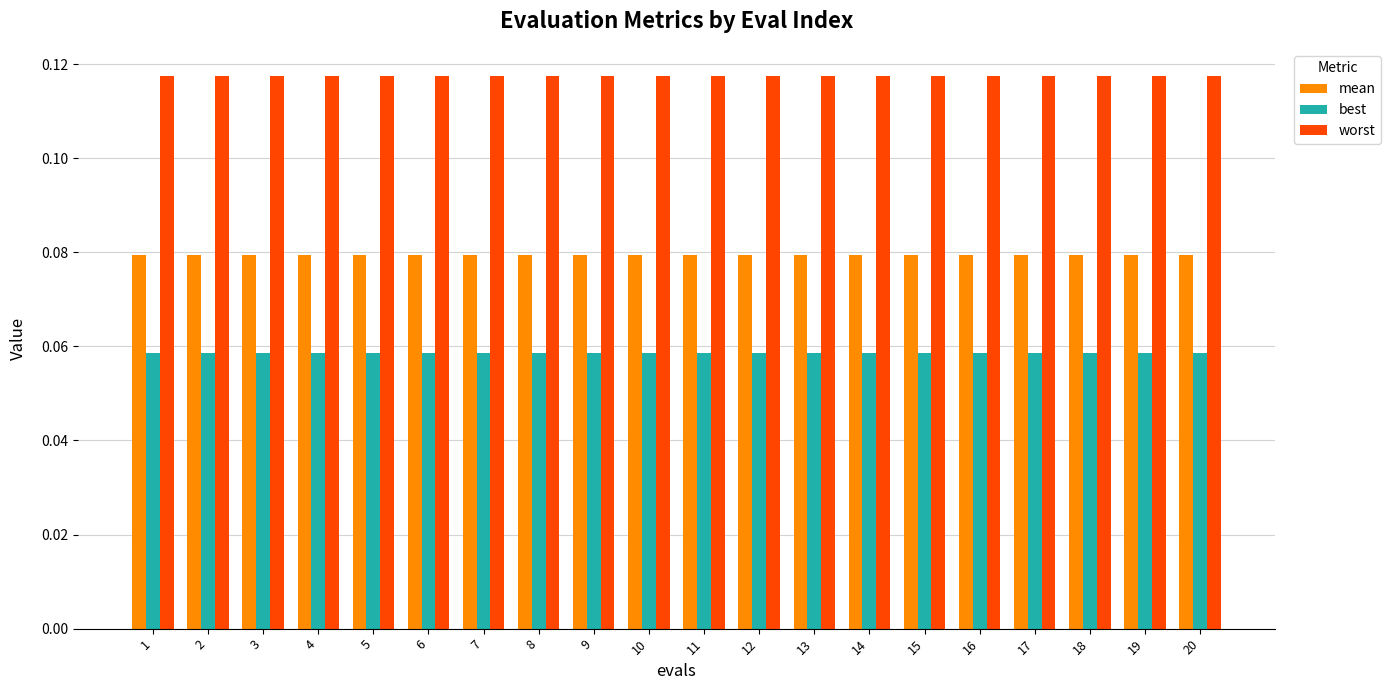

The worst series shows 0.0 at 18. True or false?

False